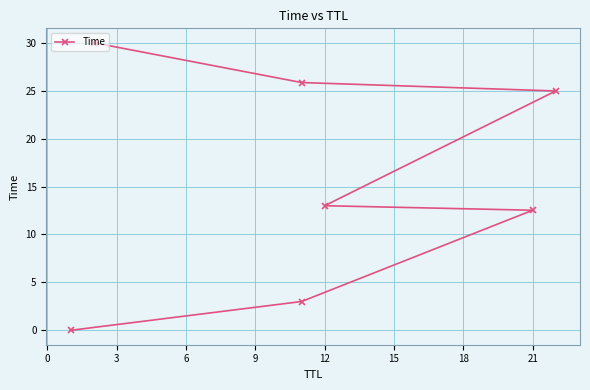

What is the change in value from 0 to 6?

+10.0